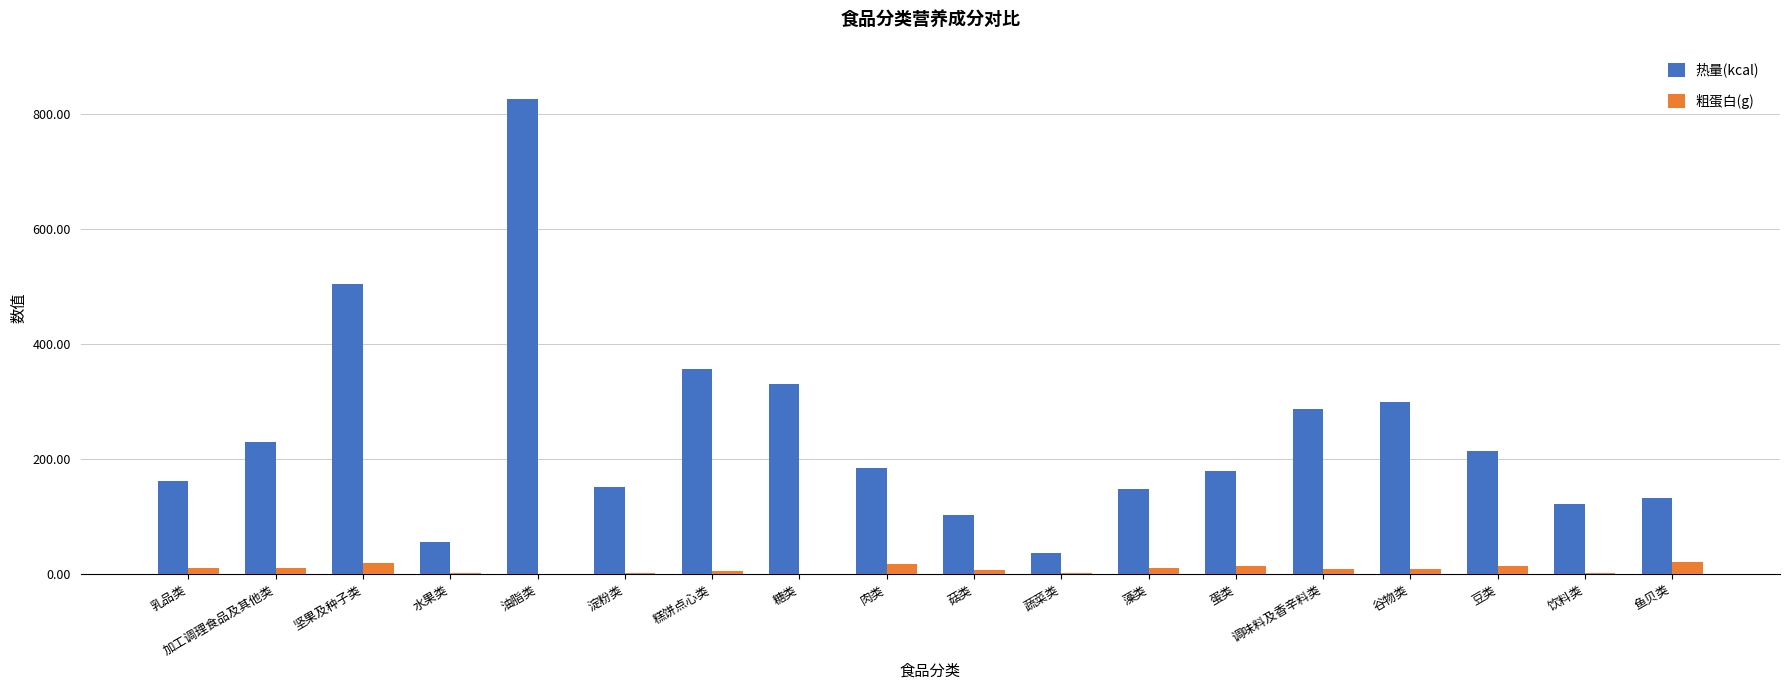

What is the sum of the 粗蛋白(g) values at 乳品类 and 糕饼点心类?

15.8